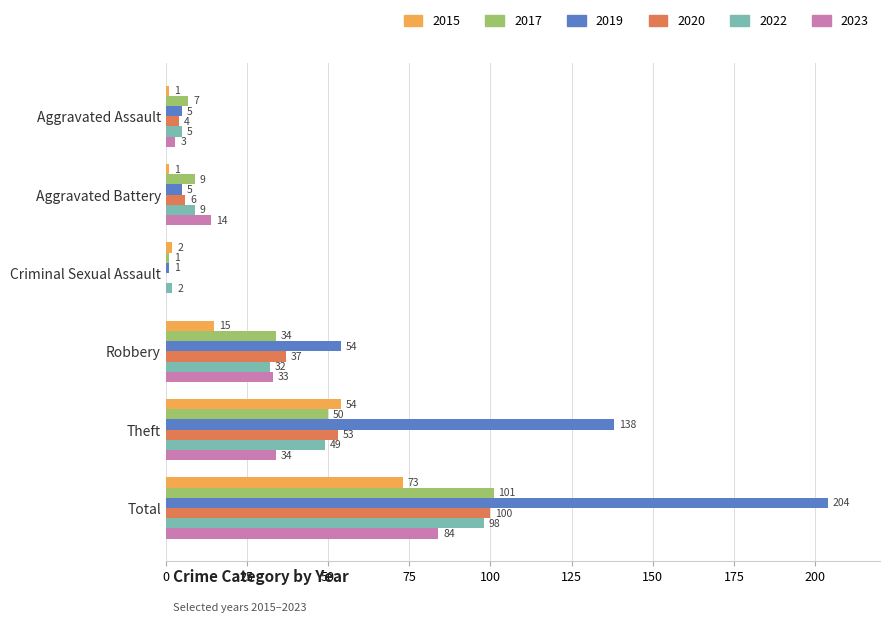

At which label does 2017 reach its peak?

Total